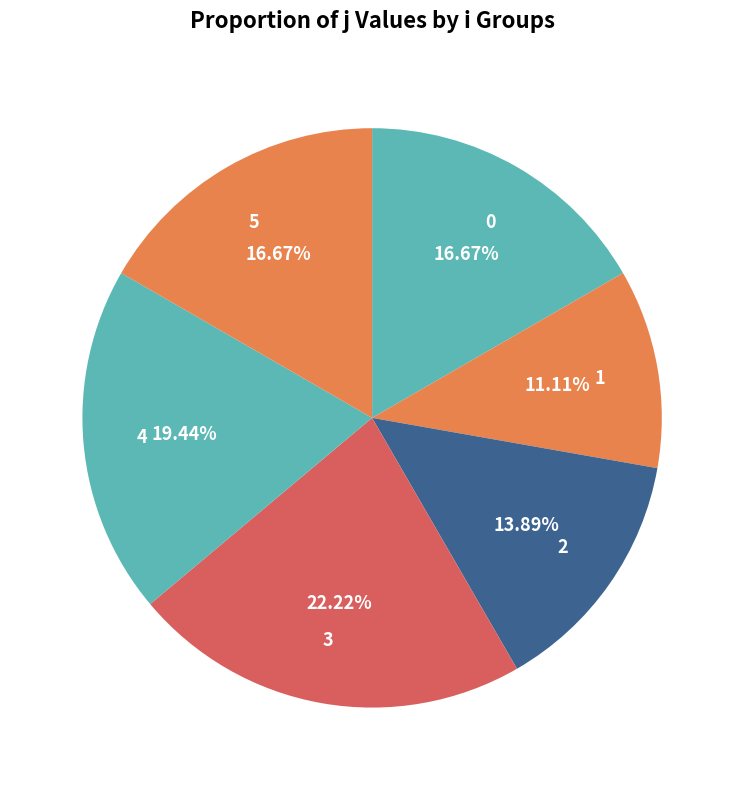

To the nearest percent, what is the difference between the largest and smallest slice percentages?

11%